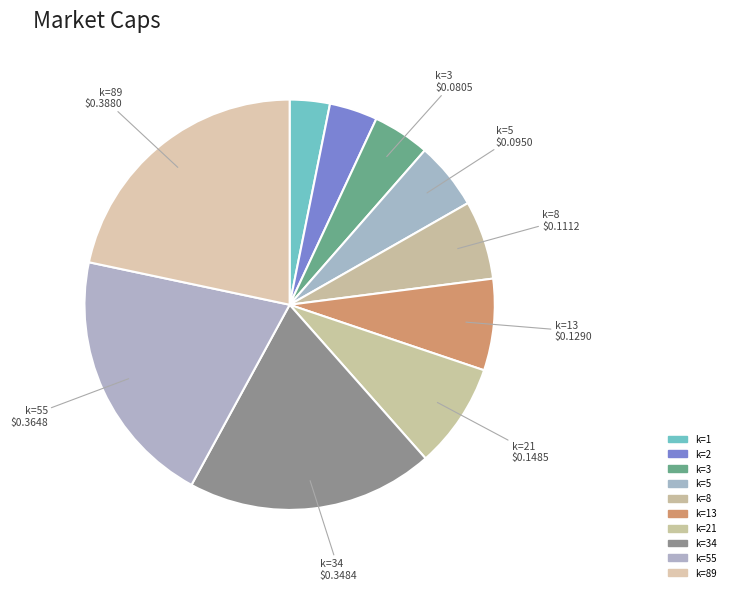

How many slices are in this pie chart?

10